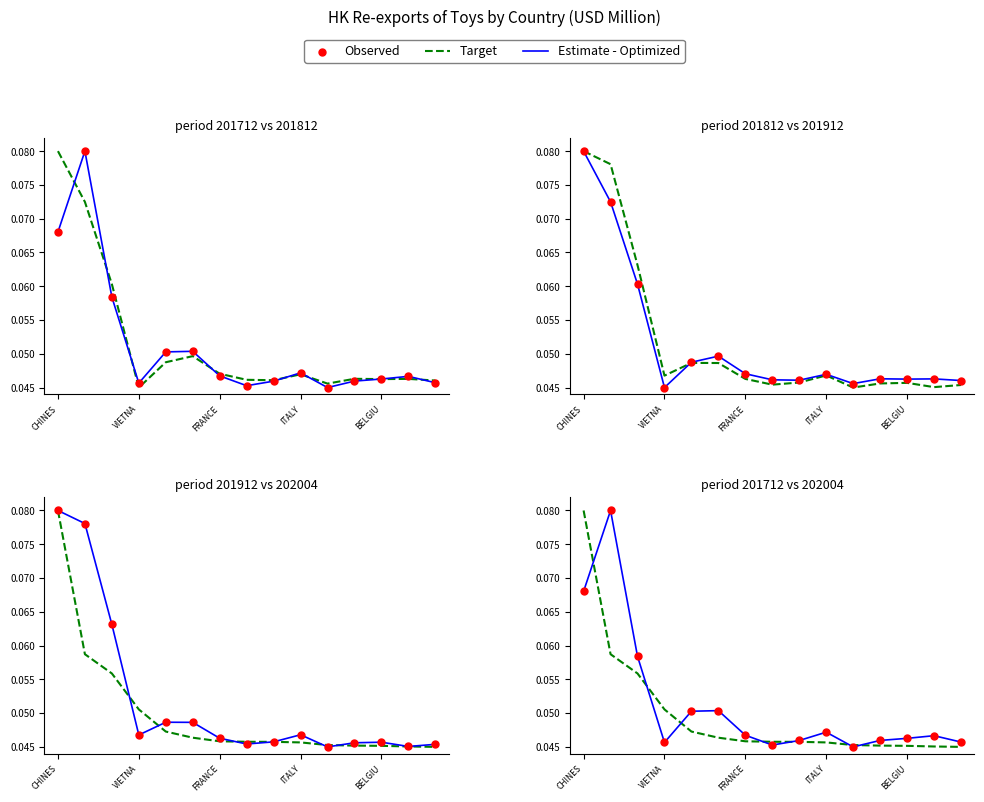

Which series contains the lowest Y value?

Target